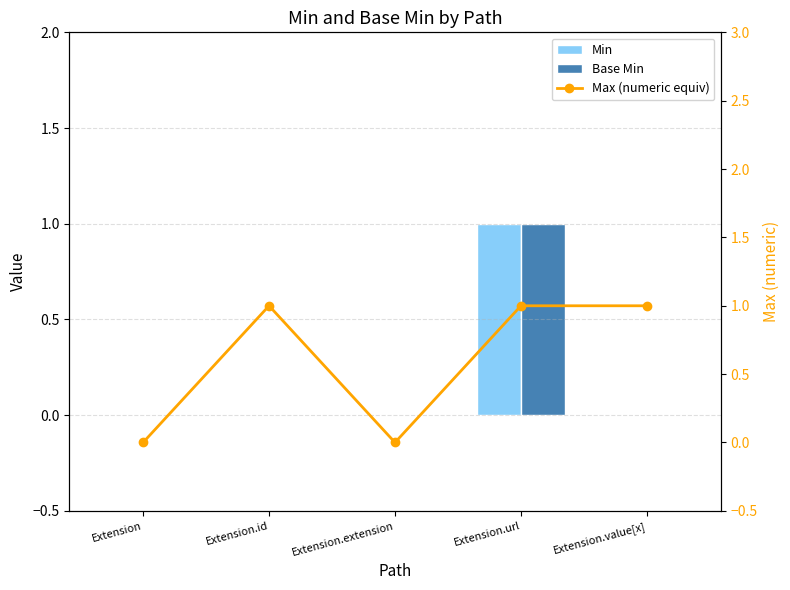

Reading left to right, list all the values displayed in this chart.

Min: 0	0	0	1	0
Base Min: 0	0	0	1	0
Max (numeric equiv): 0	1	0	1	1